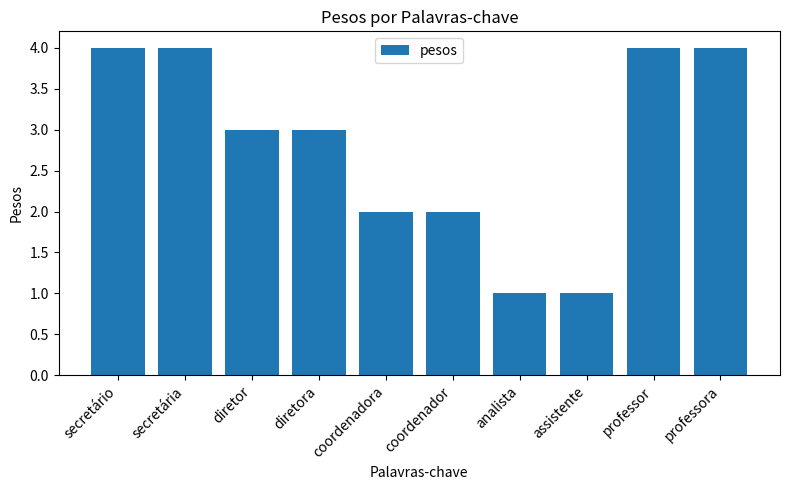

The value at coordenadora is 1. True or false?

False